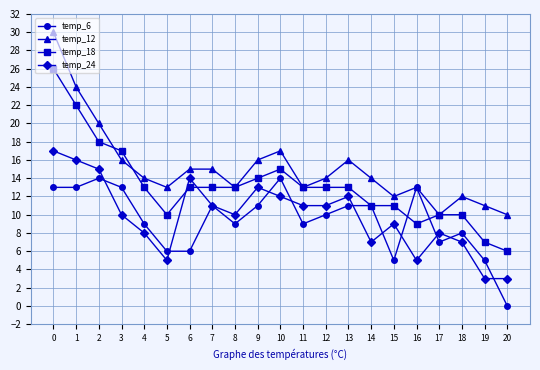

The value of temp_12 at 1 is 24. True or false?

True